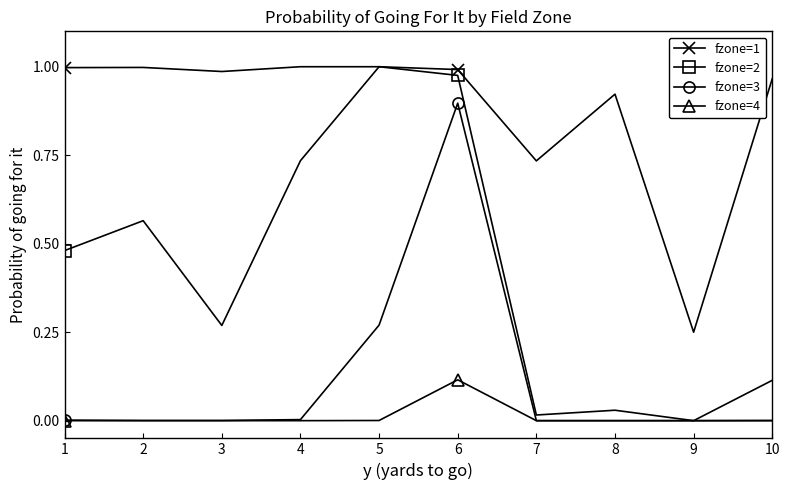

True or false: fzone=4 and fzone=1 intersect in this chart.

False